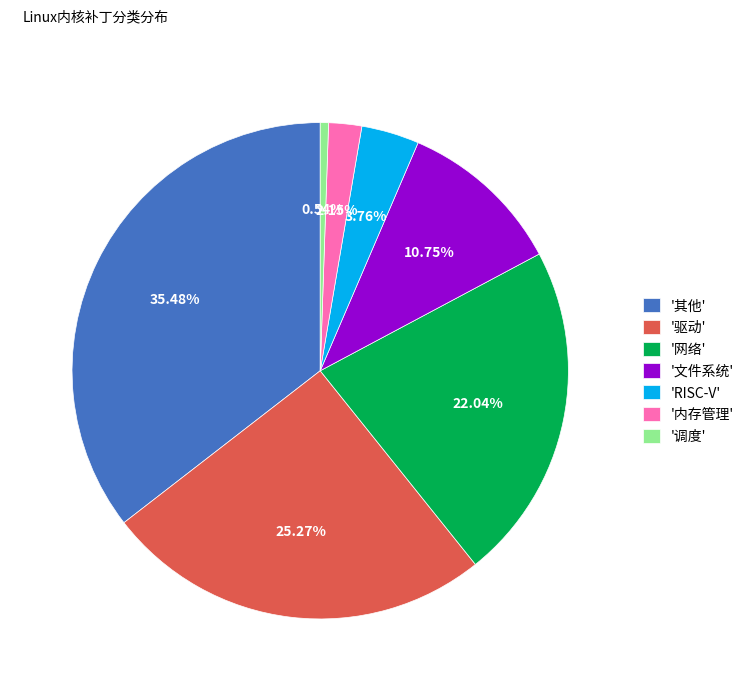

Which has a higher value, '调度' or '其他'?

'其他'